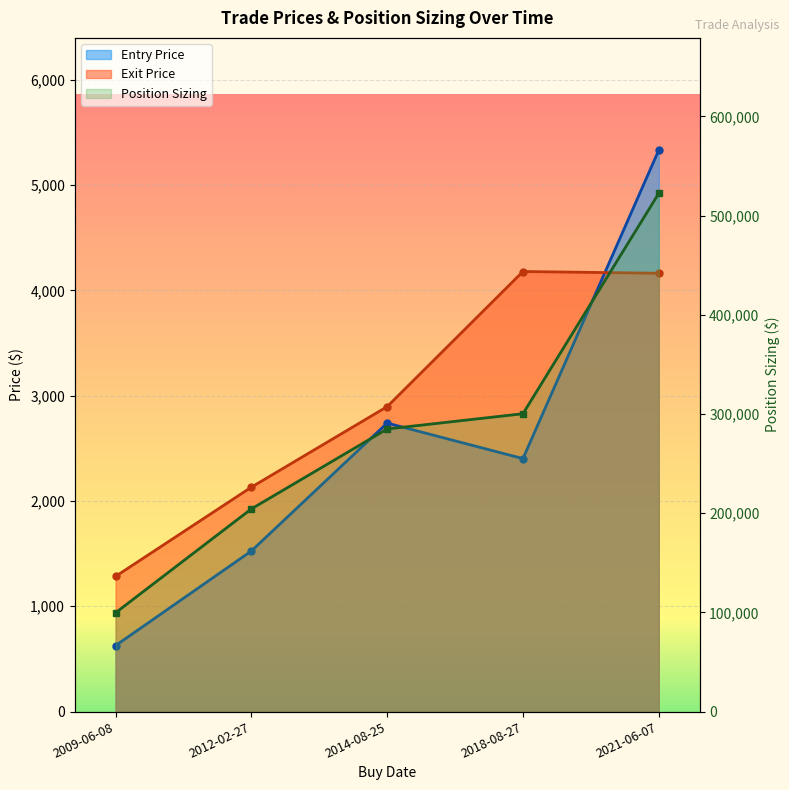

How many interior local peaks does the Exit Price series have?

1